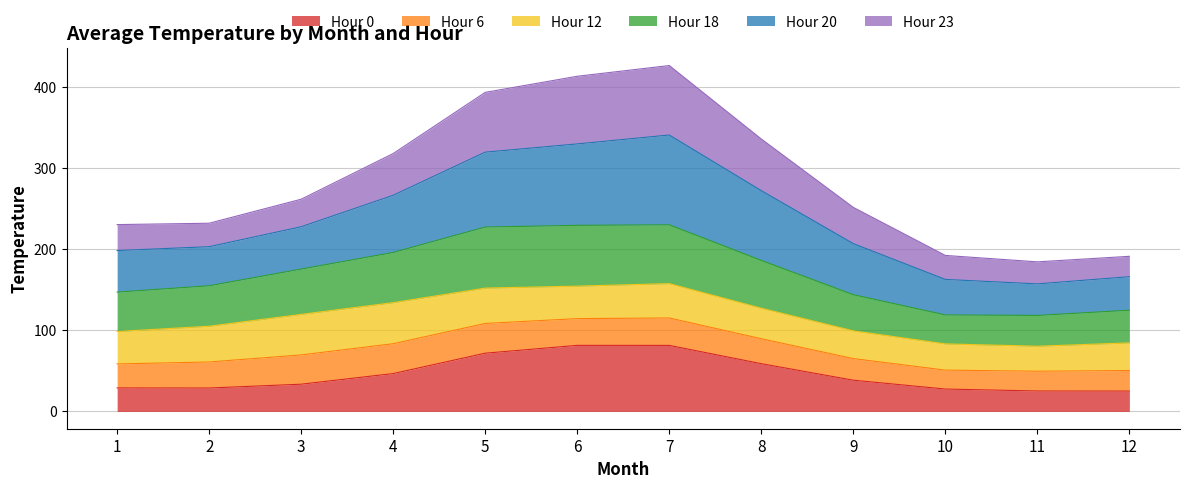

At which category does the chart reach its minimum across all series?

12